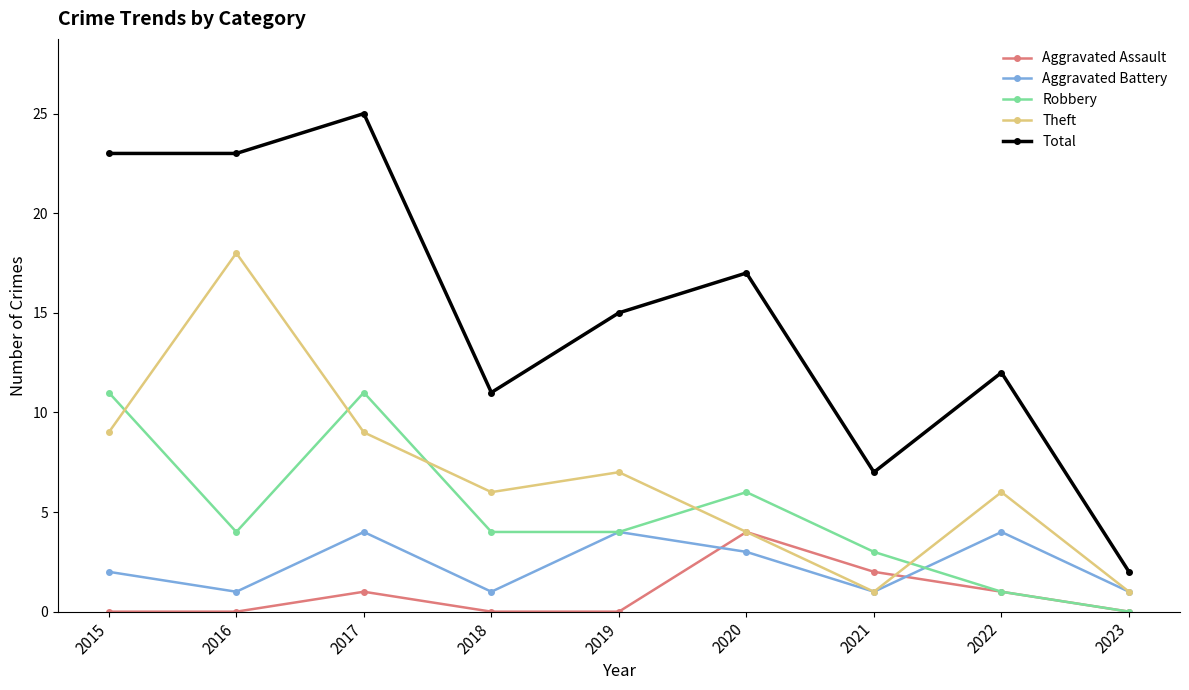

Where do Robbery and Theft first cross each other?

2015 and 2016